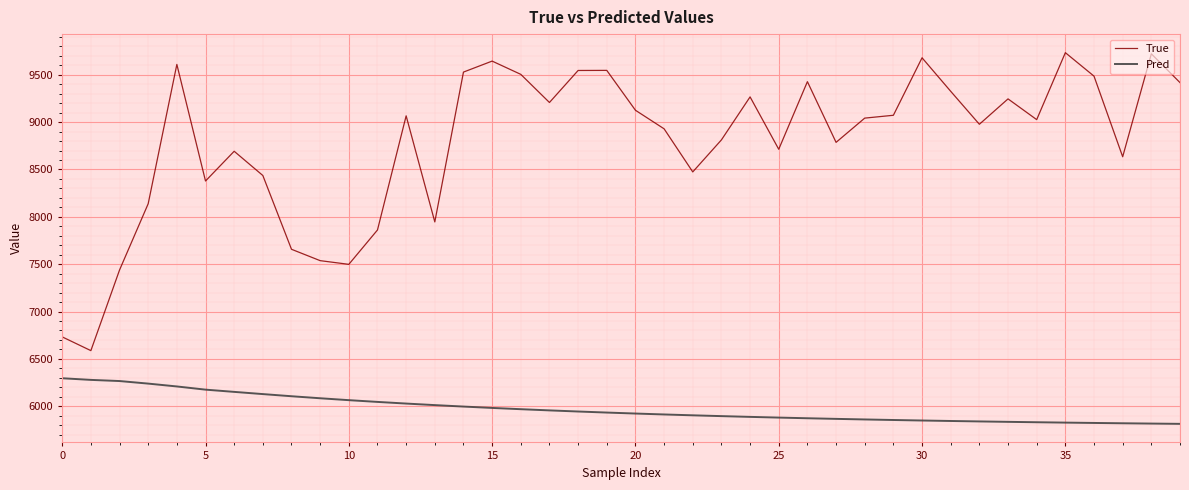

What is the difference between the maximum and minimum values in the Pred series?

481.6